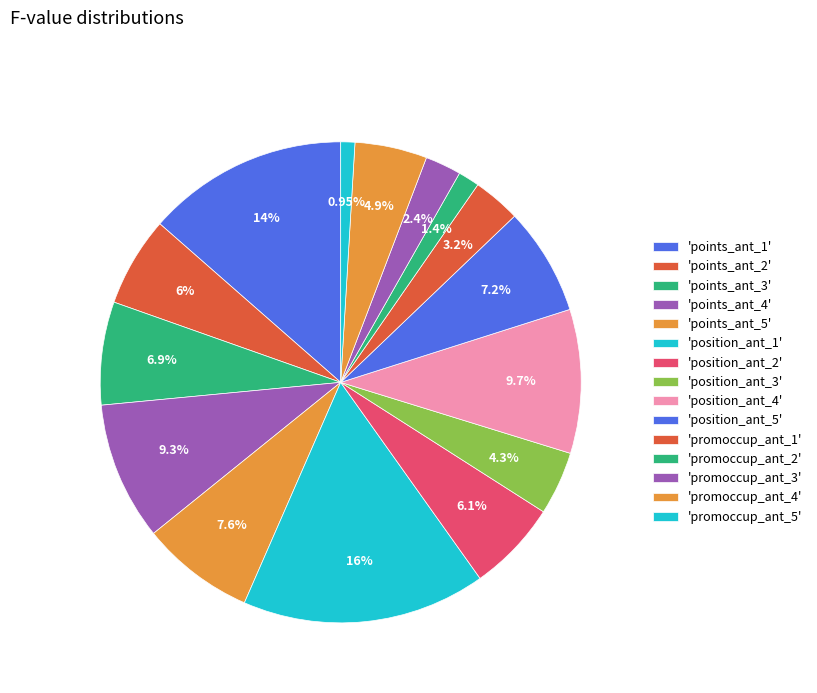

How many slices are in this pie chart?

15